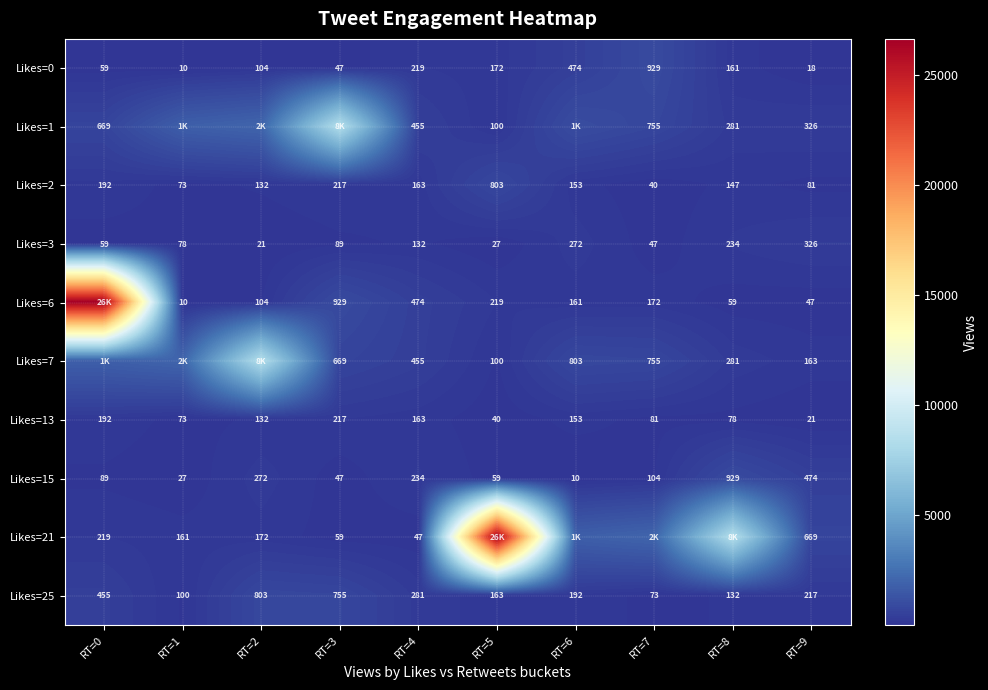

How many distinct data groups are displayed?

10